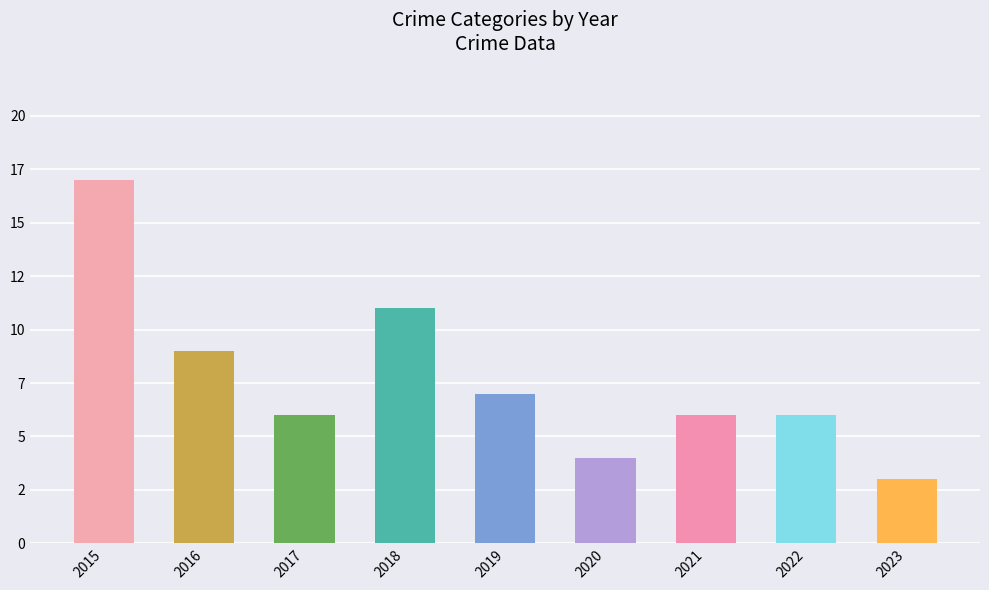

Rank the categories by value from lowest to highest.

2023, 2020, 2017, 2021, 2022, 2019, 2016, 2018, 2015